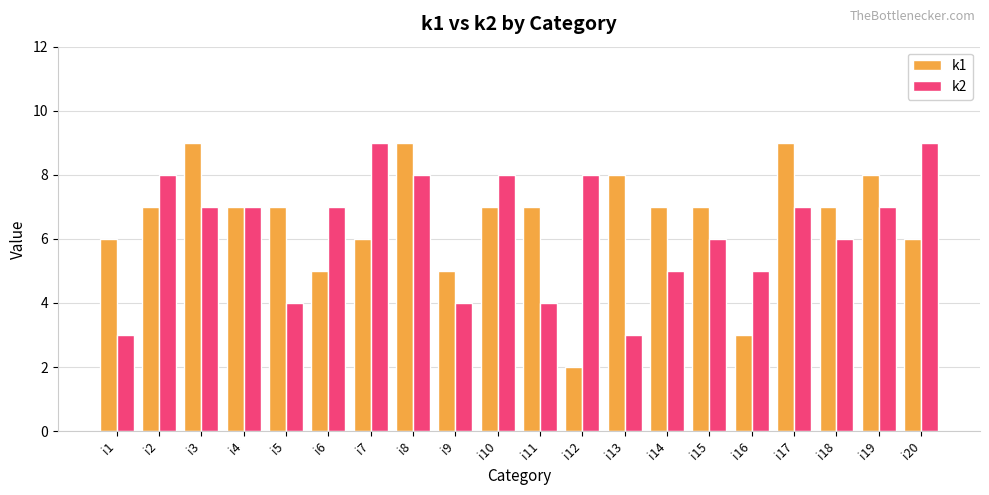

How many data points does each series have?

20